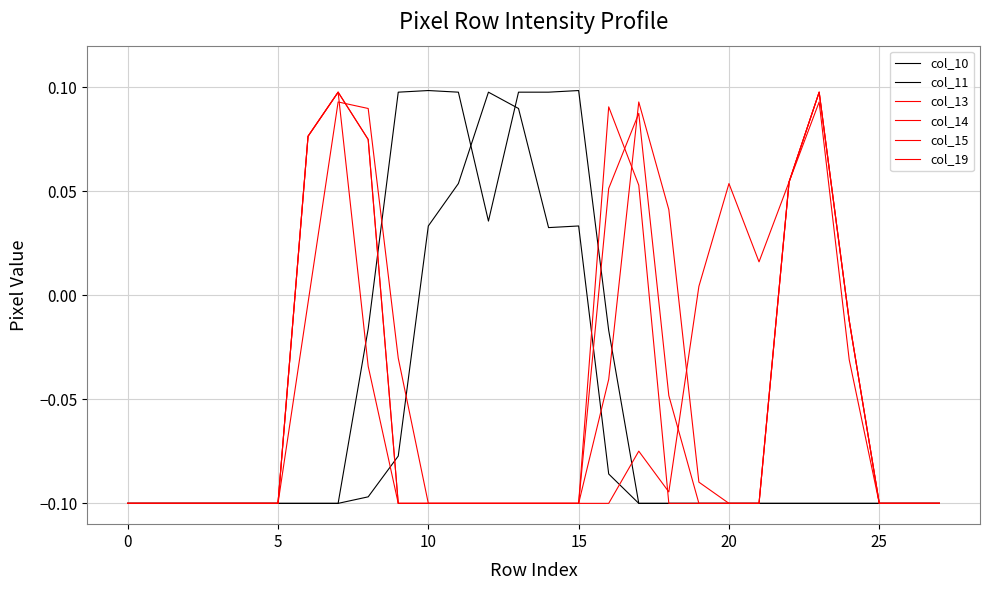

How many intersections are there between col_10 and col_13?

2